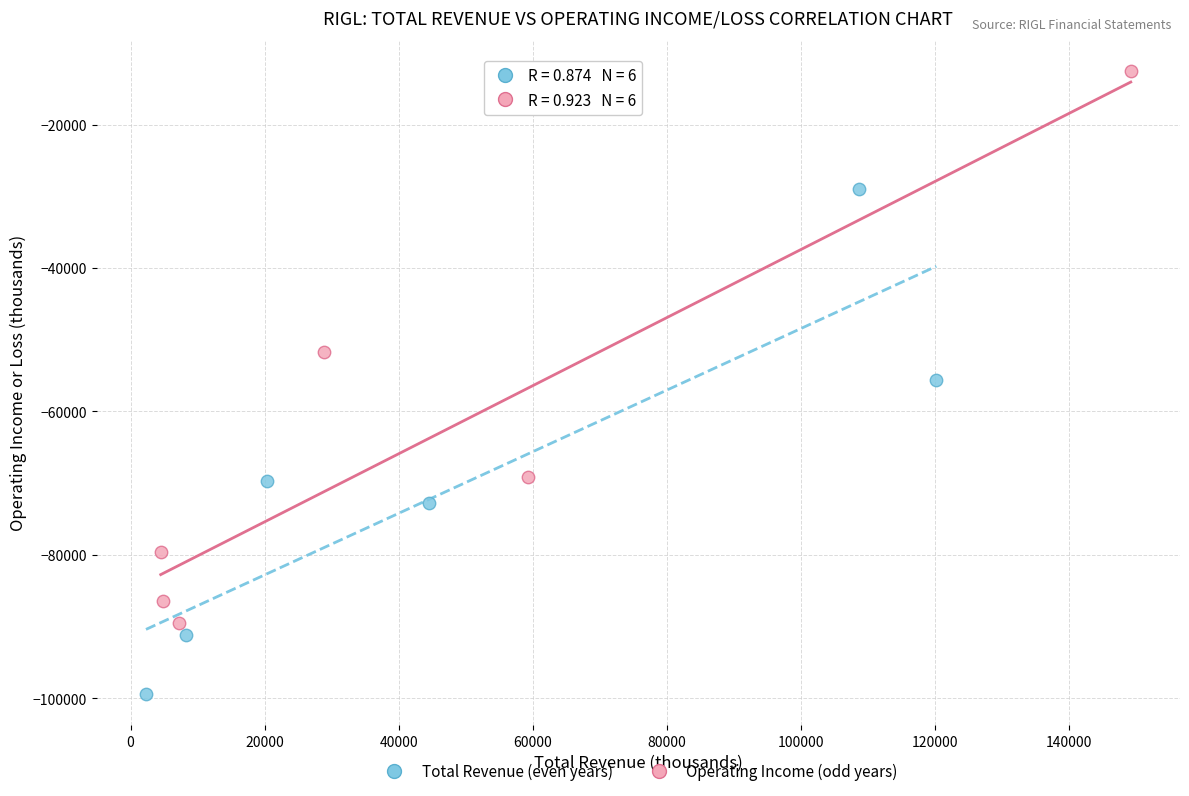

Which series has the largest Y range (max minus min)?

Operating Income (odd years)